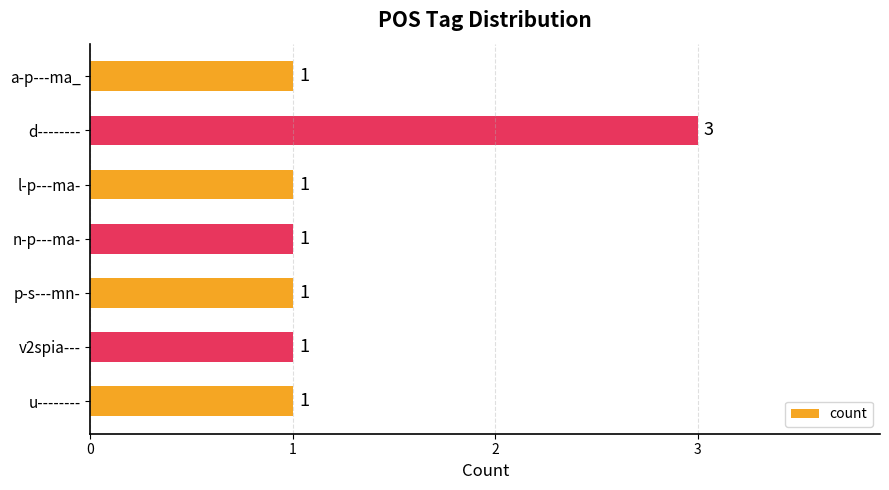

The chart shows a value of 3 at d--------. True or false?

True